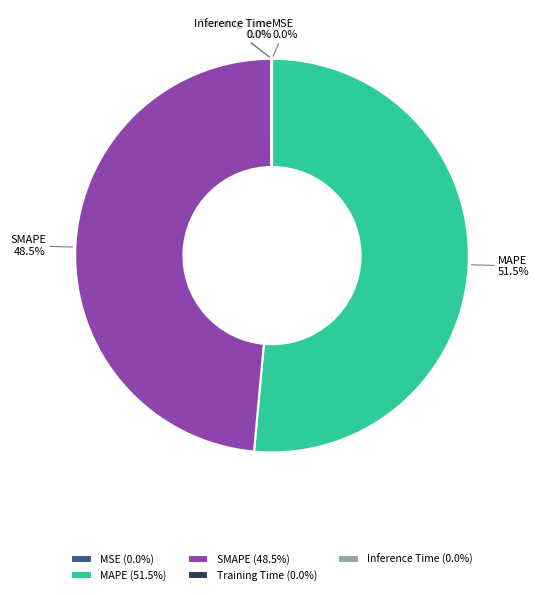

Does any single category account for the majority?

Yes